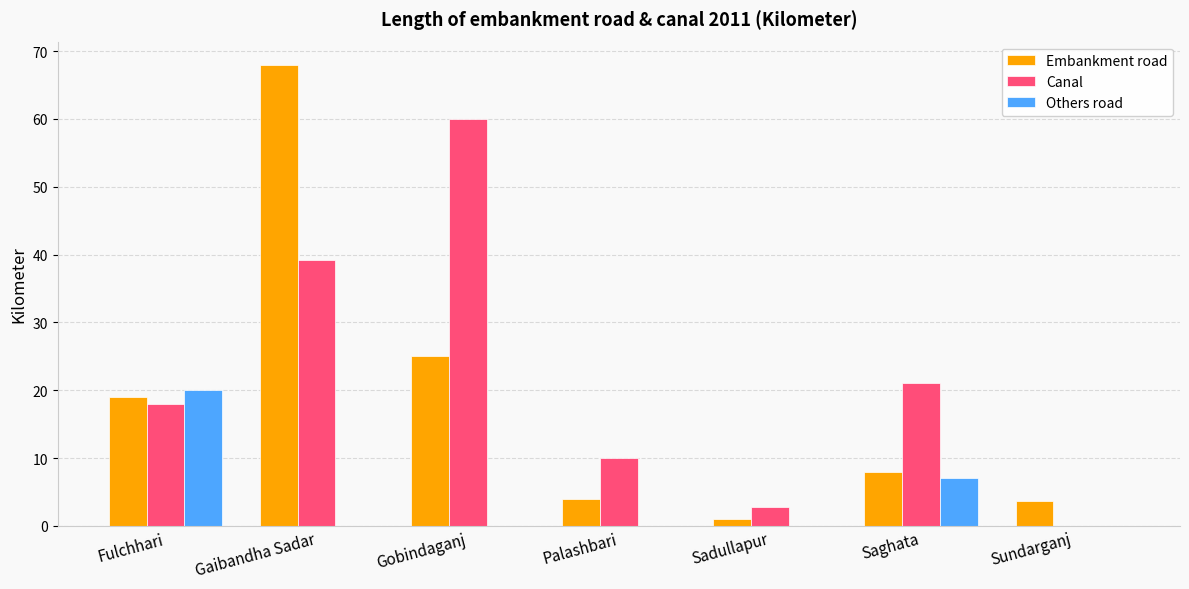

At which category is the sum across all series the highest?

Gaibandha Sadar